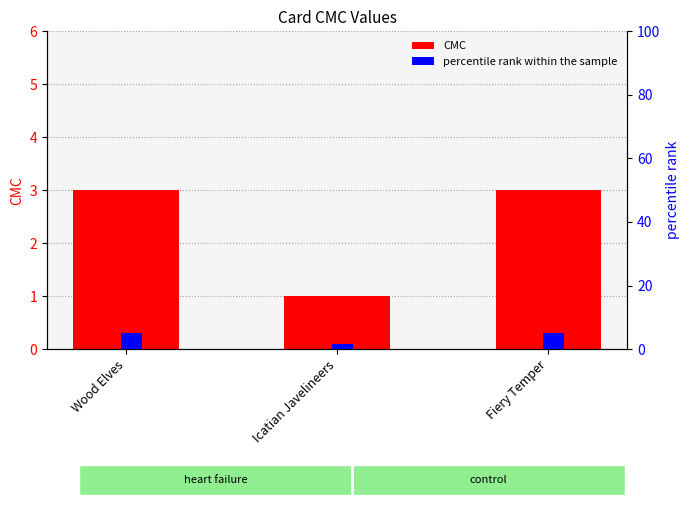

Reading right to left, what are all the values shown in this chart?

CMC: Fiery Temper=3.0	Icatian Javelineers=1.0	Wood Elves=3.0
percentile rank within the sample: Fiery Temper=5.0	Icatian Javelineers=1.7	Wood Elves=5.0